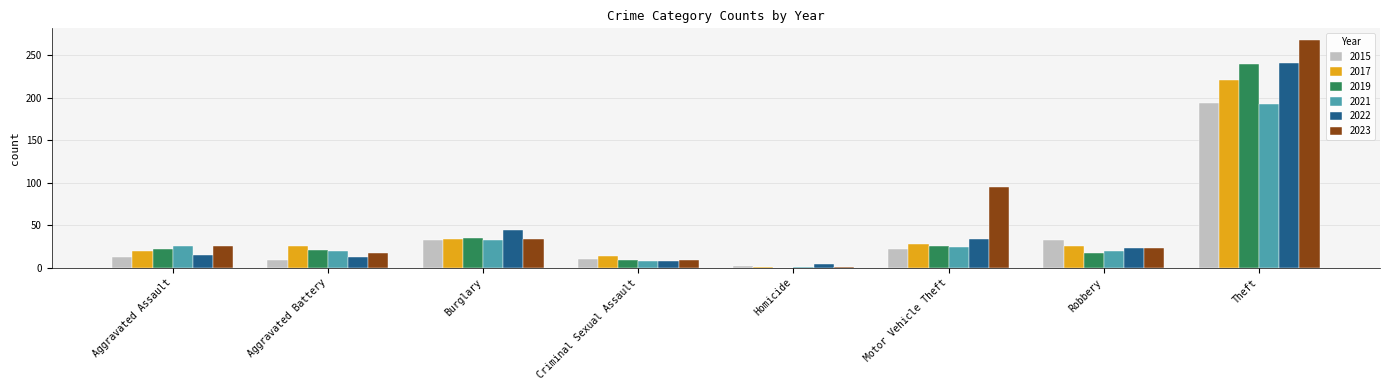

What is the total value across all series at Theft?

1356